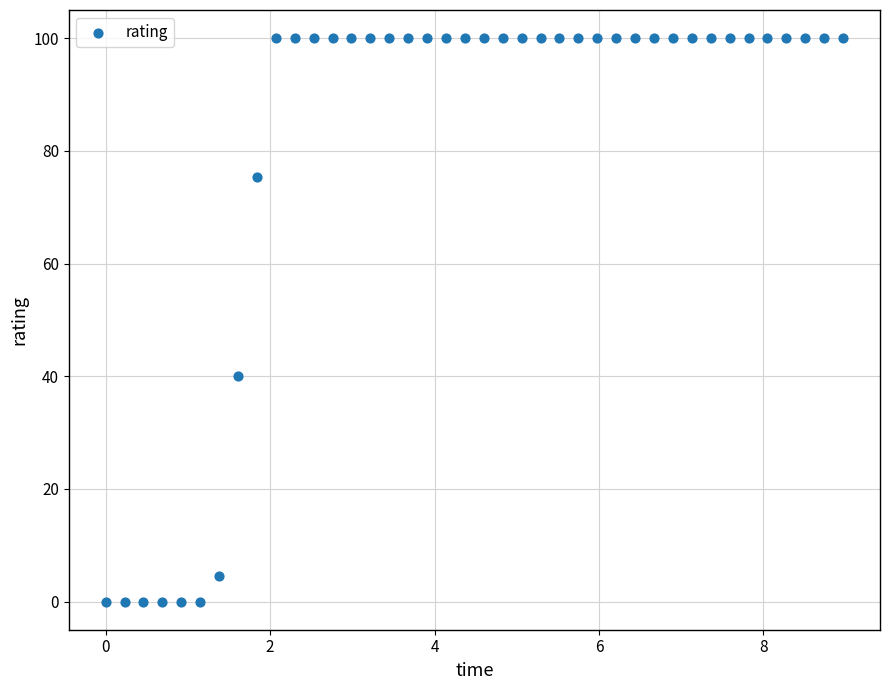

What Y value in the scatter plot is closest to 50?

40.0